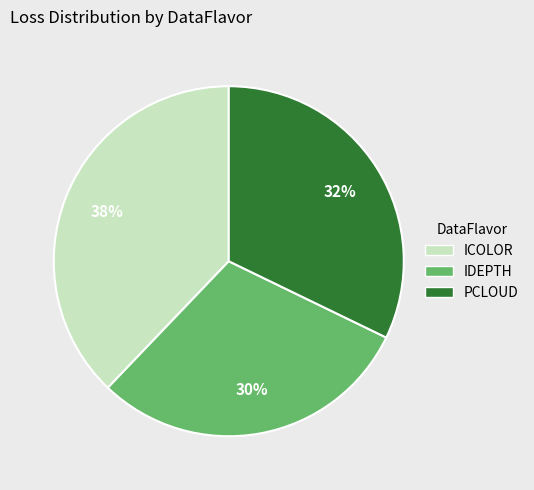

Does IDEPTH account for over 50% of the chart?

No